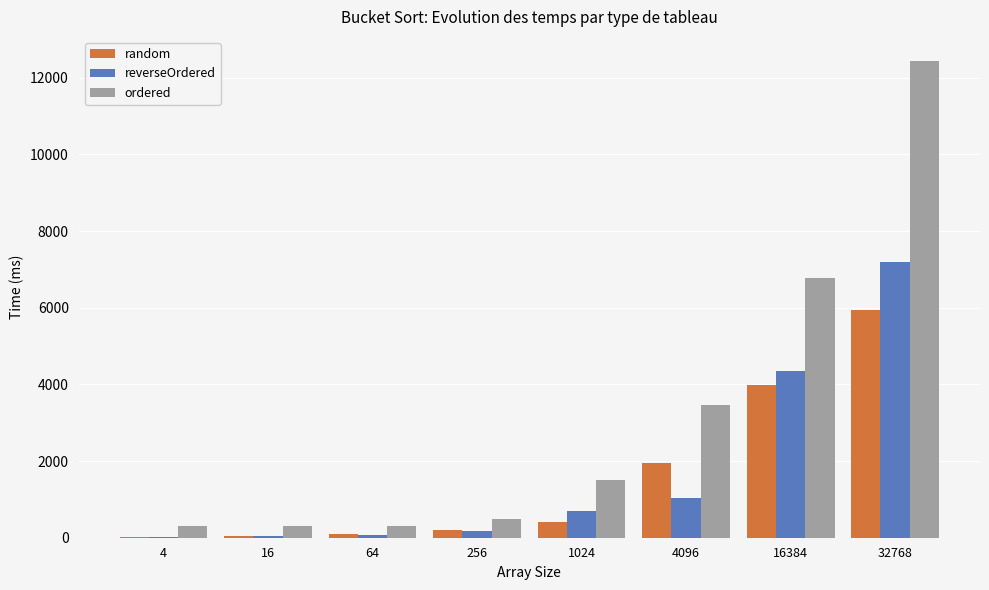

How many categories are shown in the chart?

8